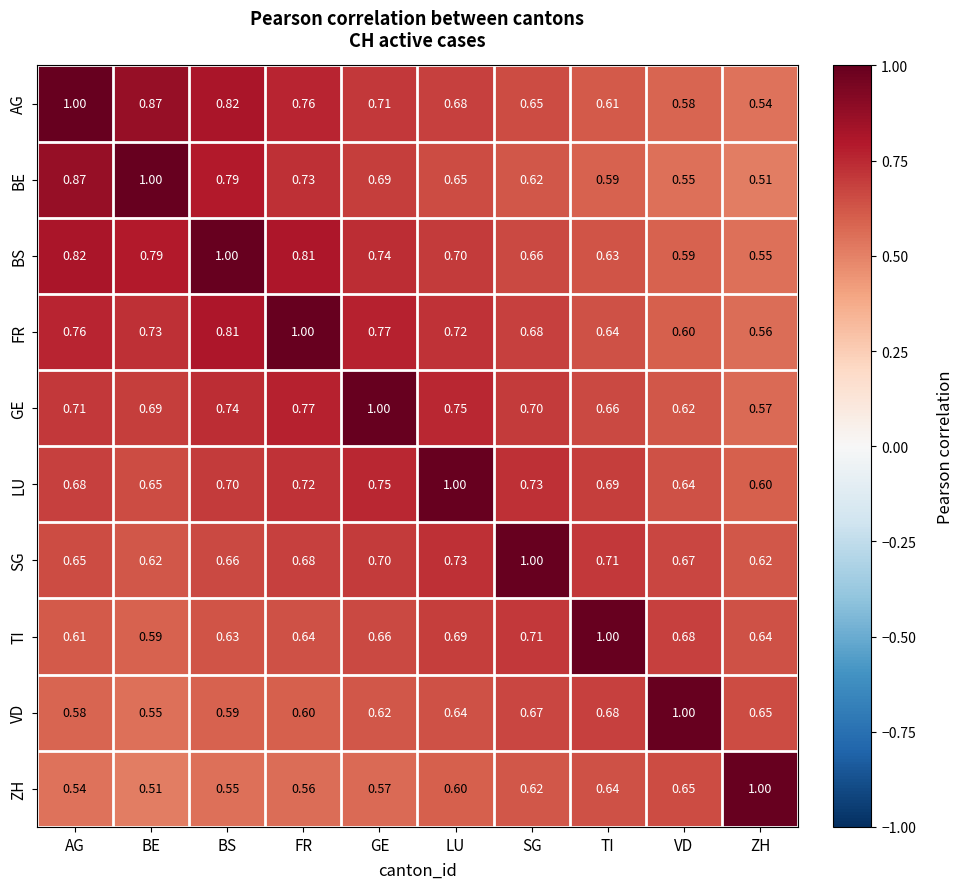

At BS, list the series in order from largest to smallest.

BS, AG, FR, BE, GE, LU, SG, TI, VD, ZH